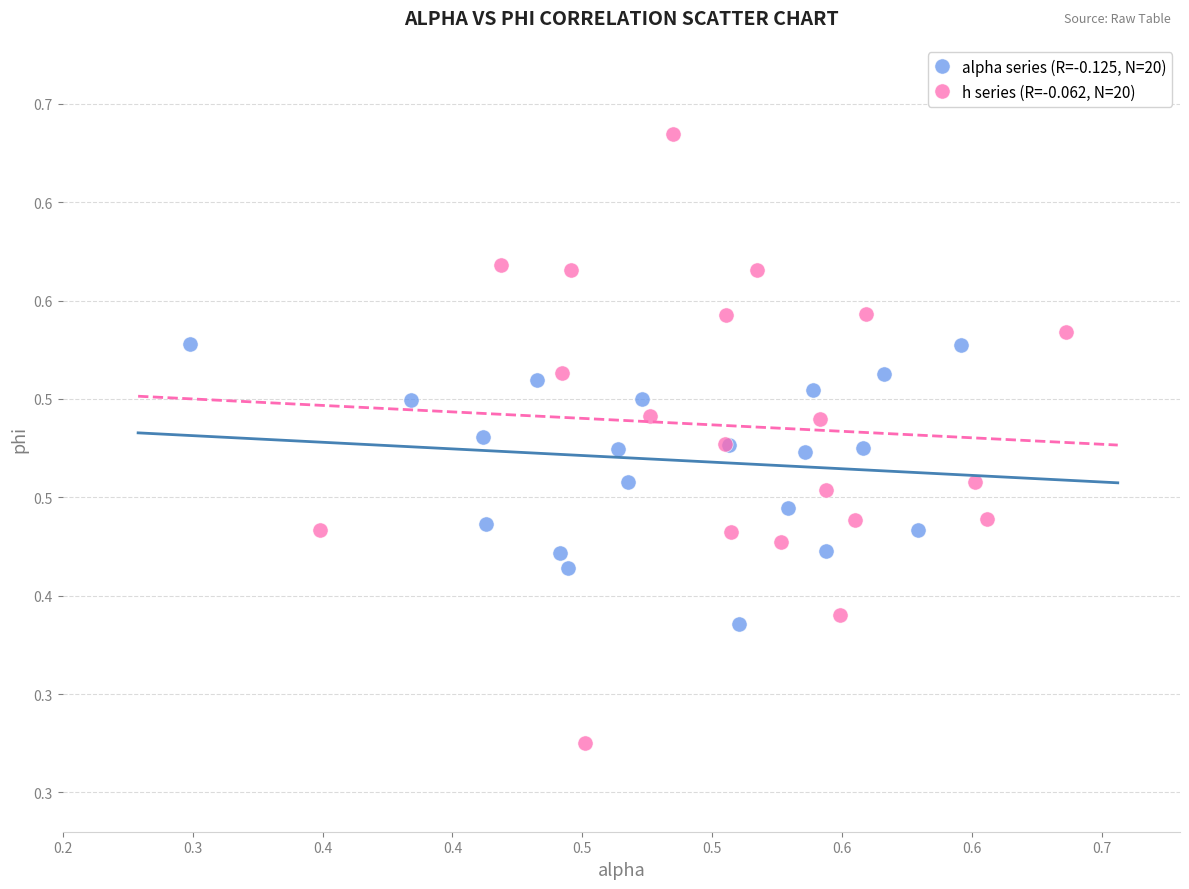

What are all the series names shown in the legend?

alpha series (R=-0.125, N=20), h series (R=-0.062, N=20)